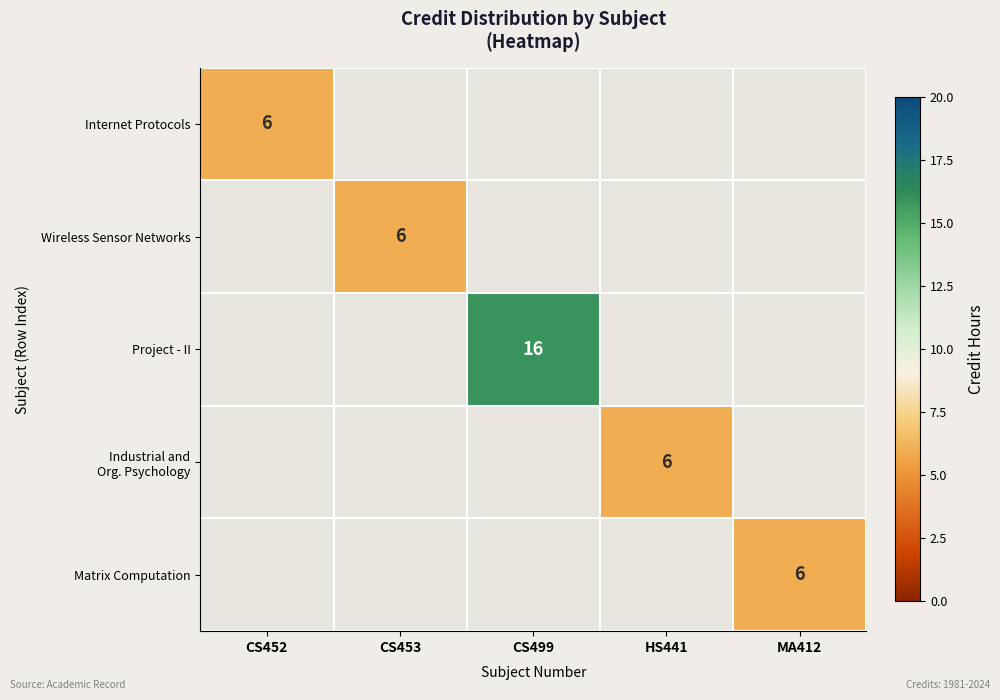

Which has a higher value, CS452 or CS453?

CS453